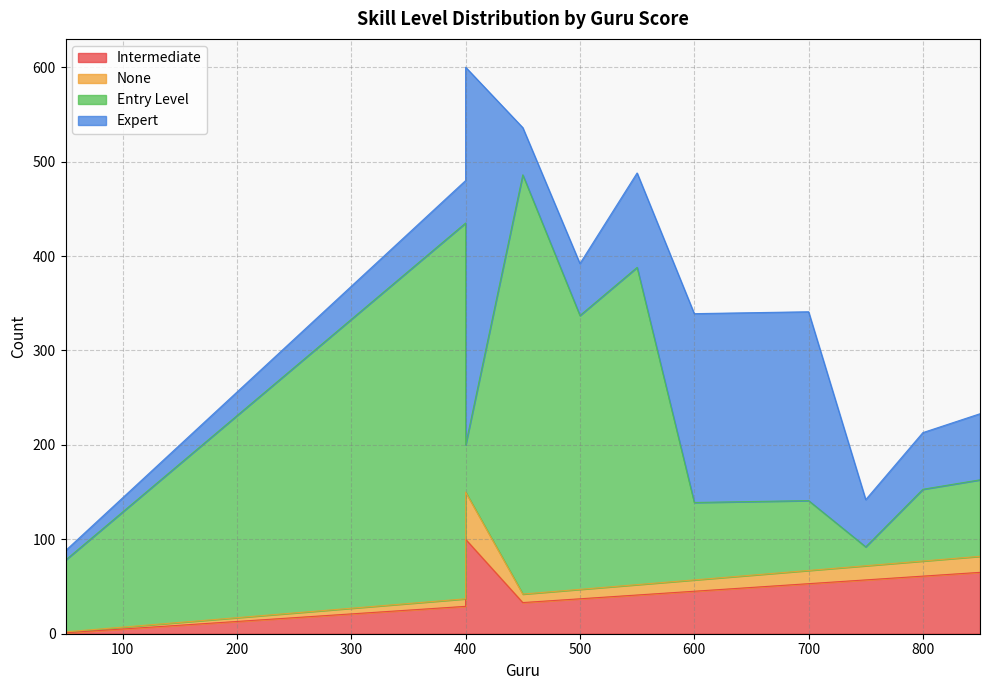

Does the chart display data point markers on the line(s)?

No